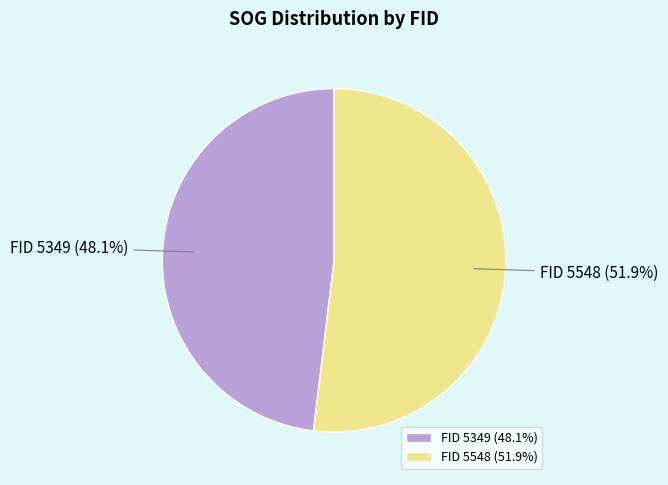

Which category accounts for the majority?

FID 5548 (51.9%)